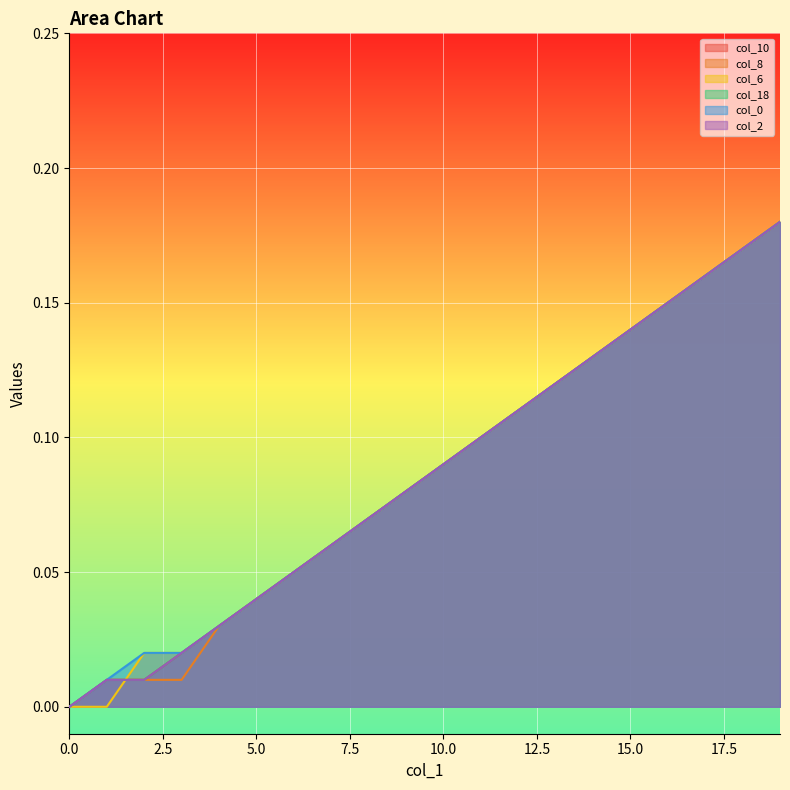

How many lines are shown in the chart?

6